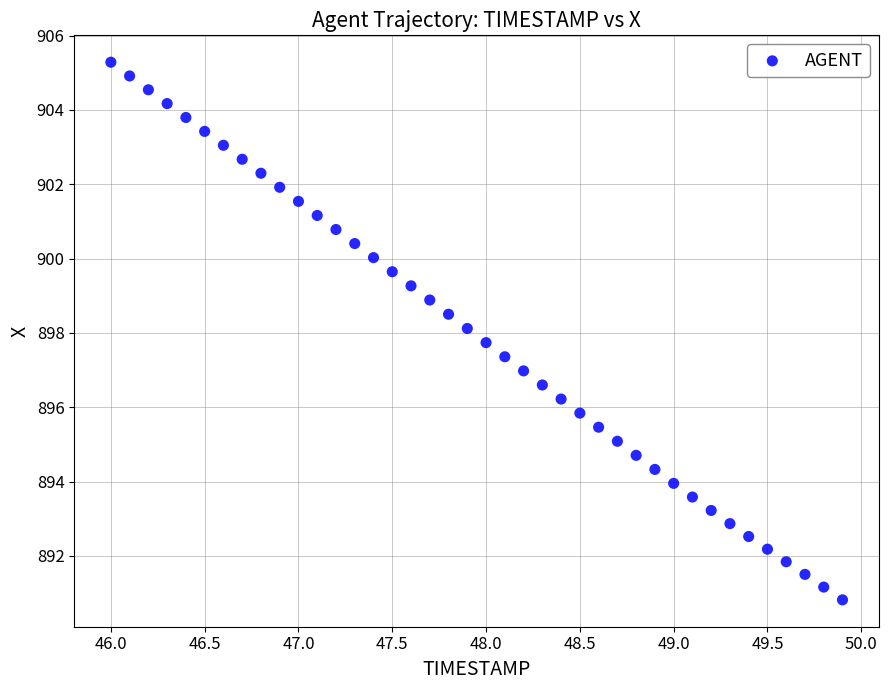

What is the range of Y values (max minus min)?

14.5